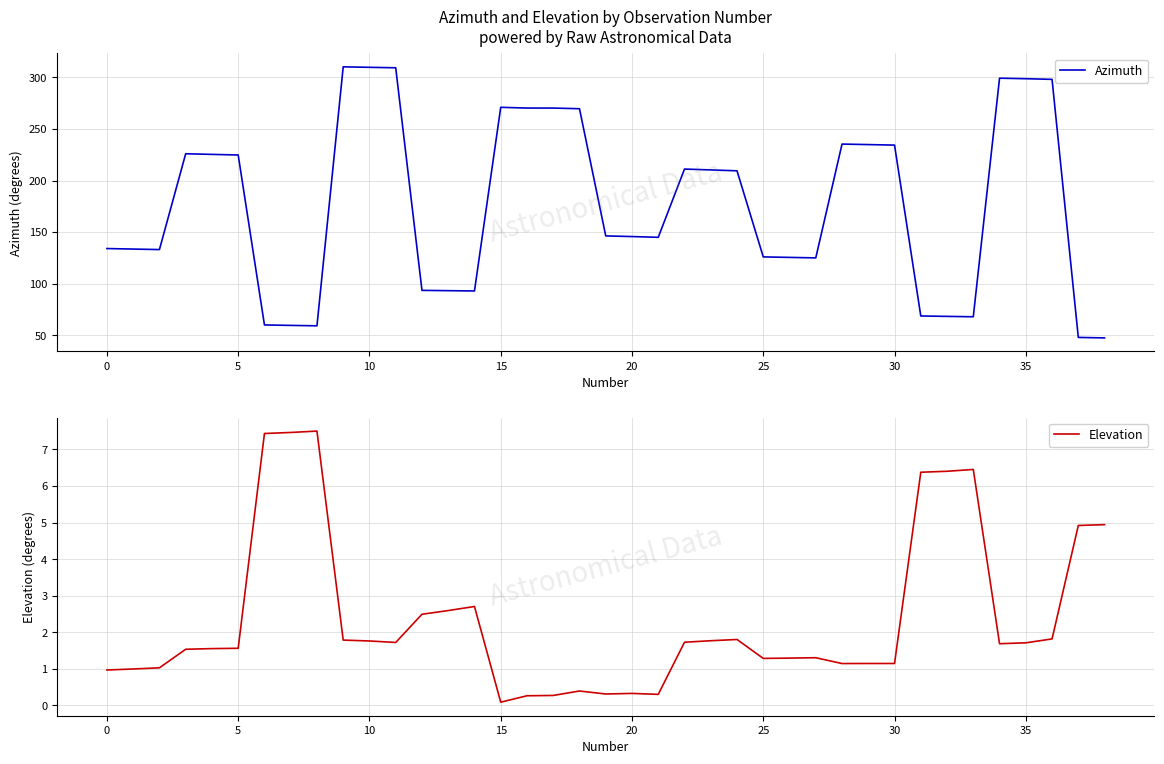

The value of Azimuth at 33 is 67.8. True or false?

True